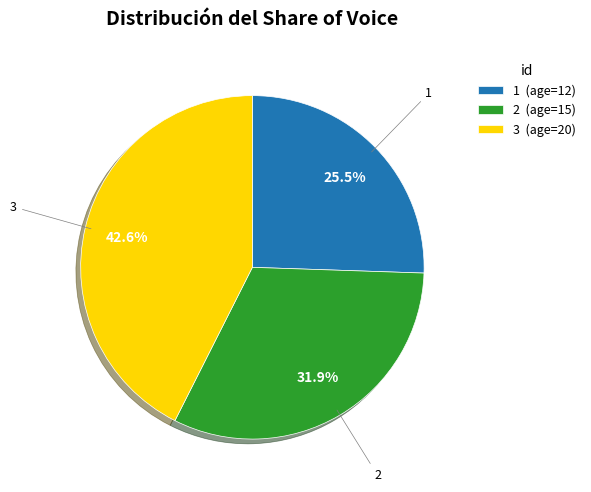

To the nearest percent, what portion does 3 represent?

43%